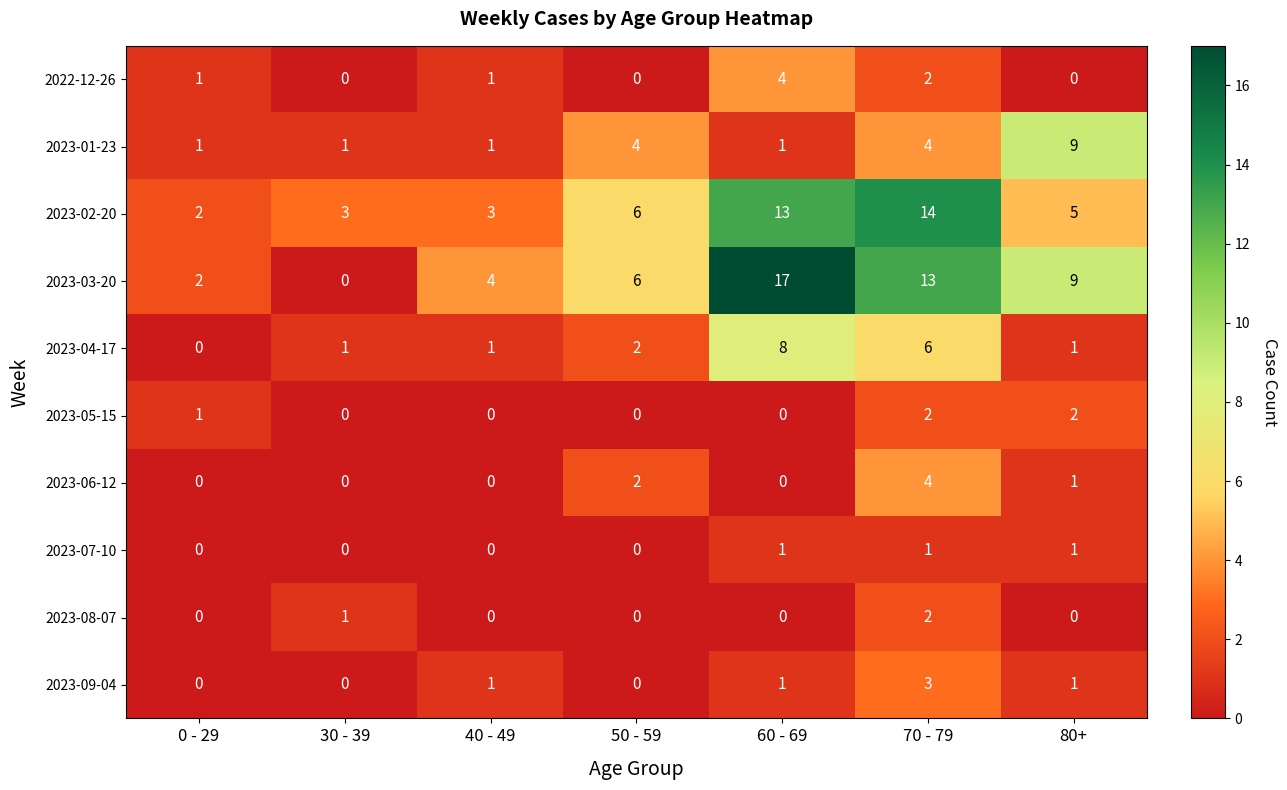

What is the maximum value shown in the chart?

17